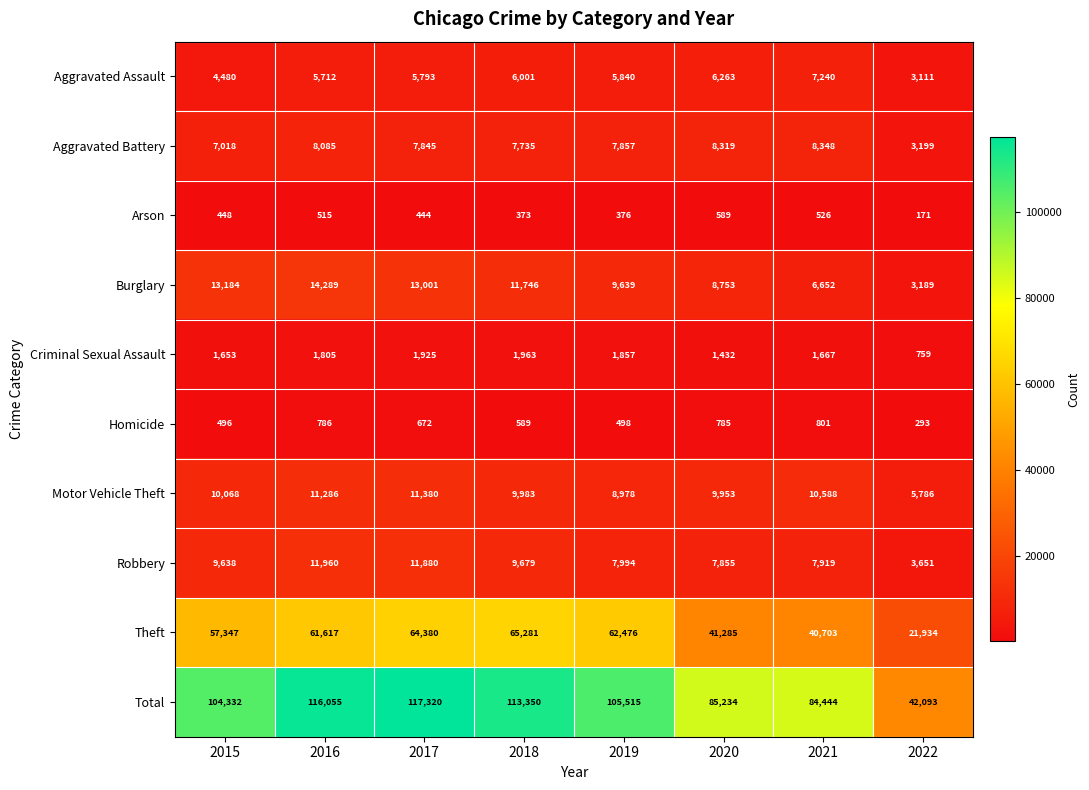

How many data points does each series have?

8